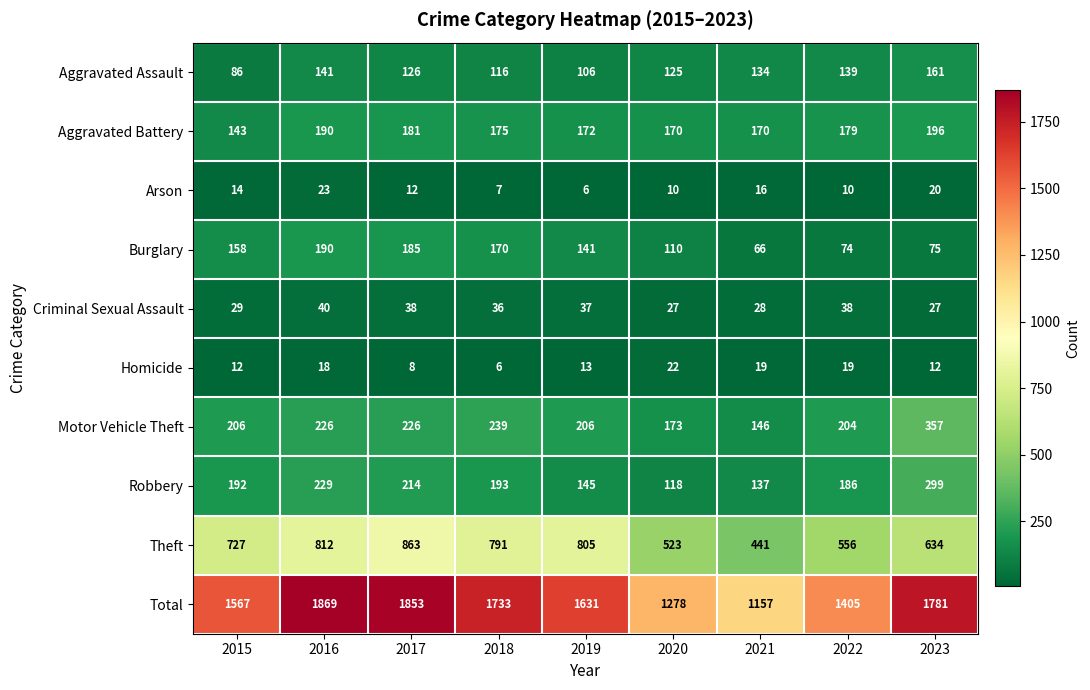

What is the difference between the highest and lowest values at 2021?

1141